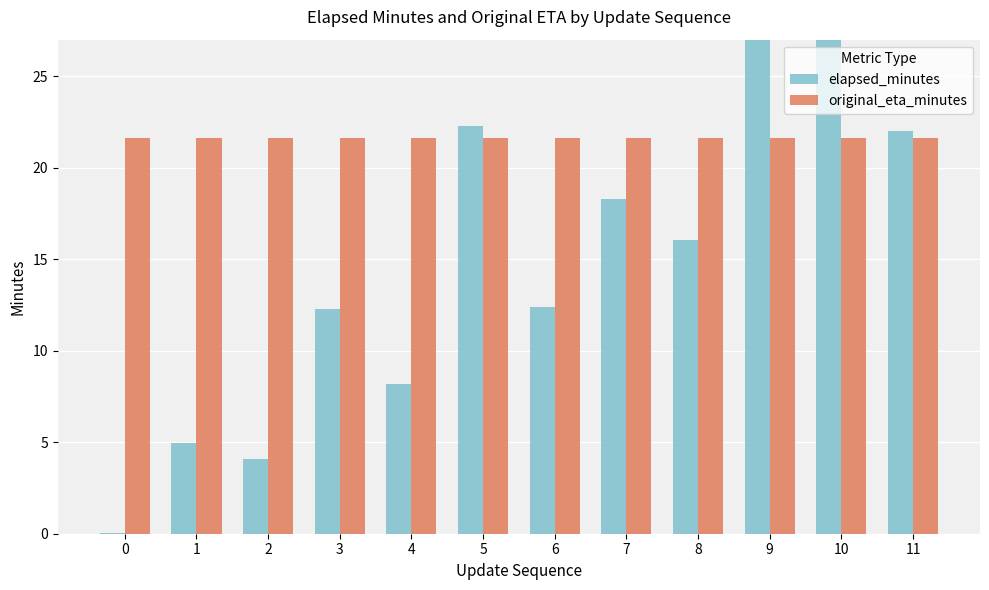

Between 0 and 8, which series saw the biggest shift?

elapsed_minutes